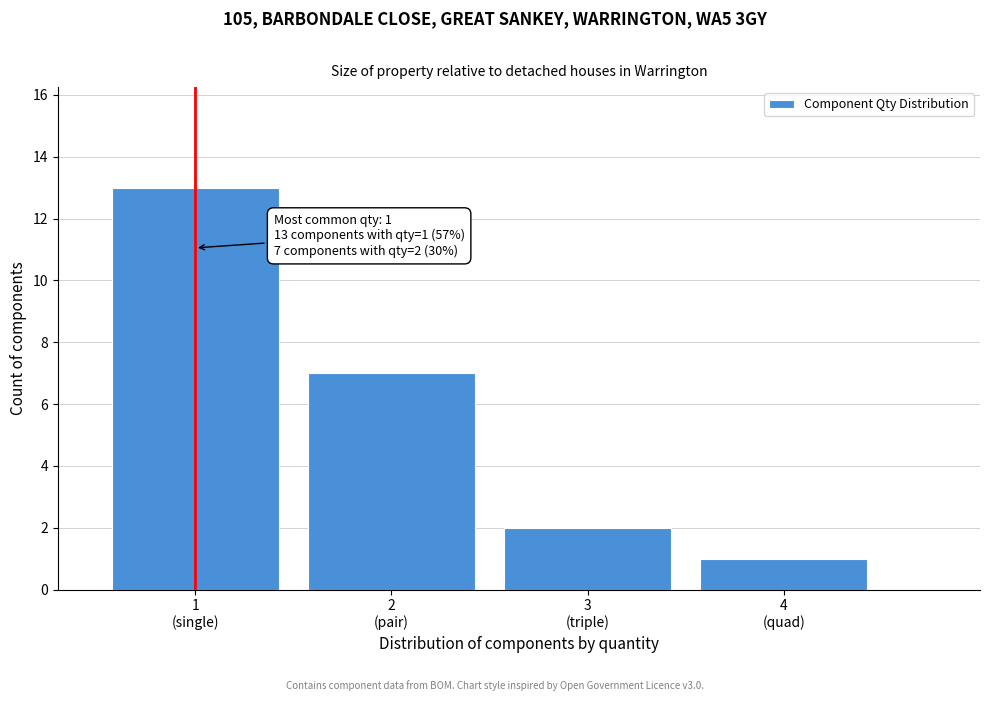

Reading right to left, extract all data points from this chart.

1	2	7	13